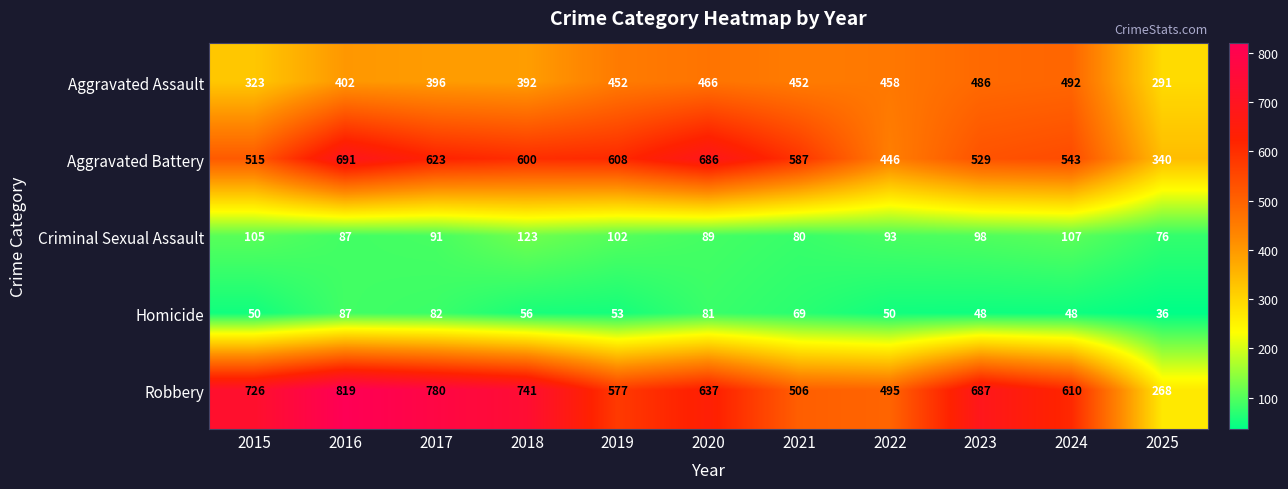

What is the approximate value of Homicide at 2017, to the nearest 10?

80